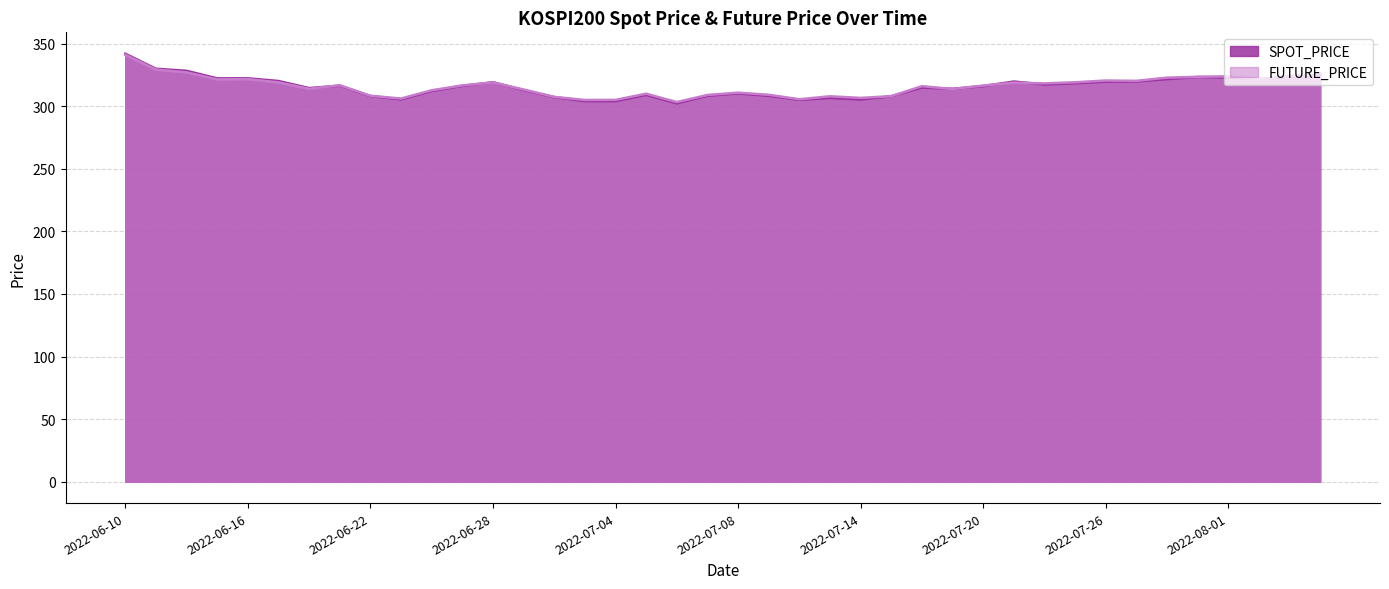

How many intersections are there between FUTURE_PRICE and SPOT_PRICE?

9